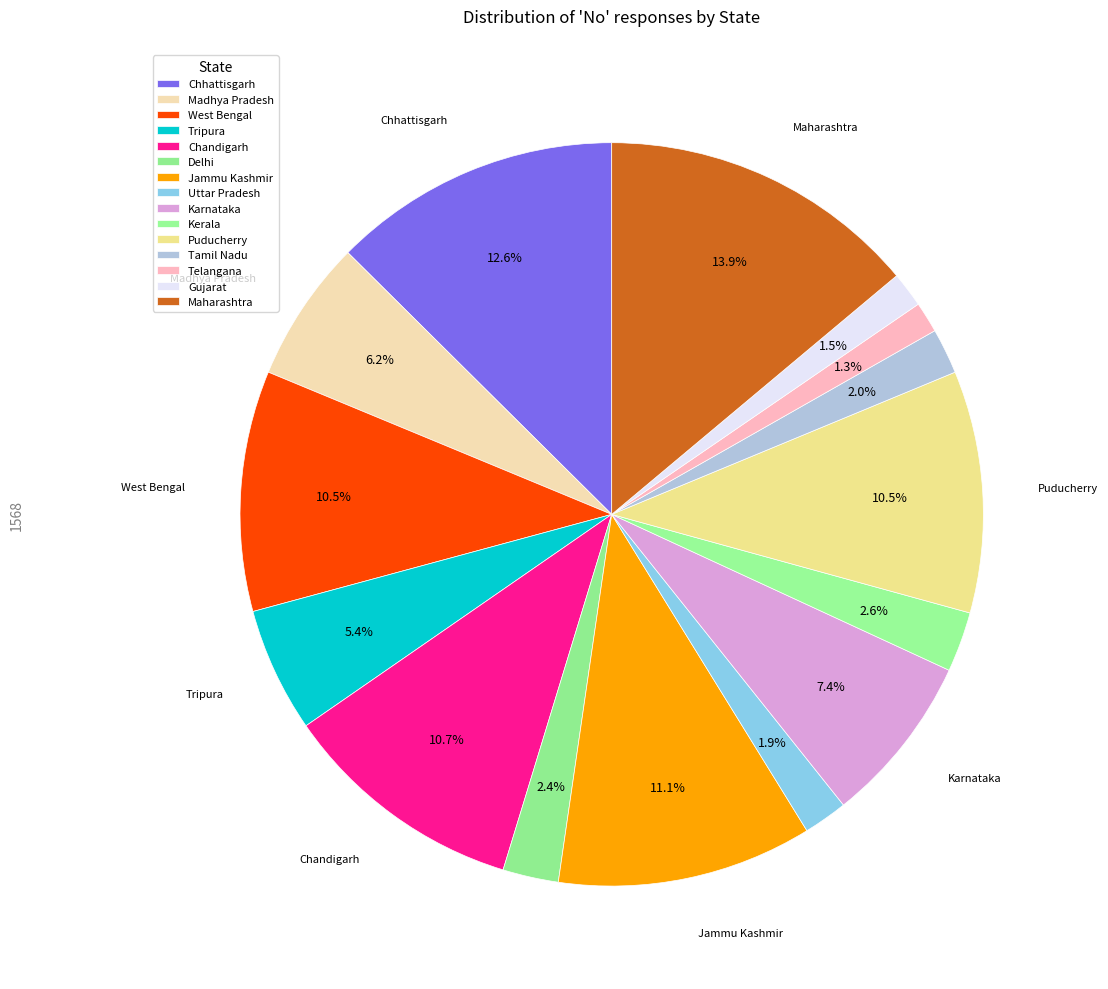

Combined, do Uttar Pradesh and Chhattisgarh account for over 50%?

No